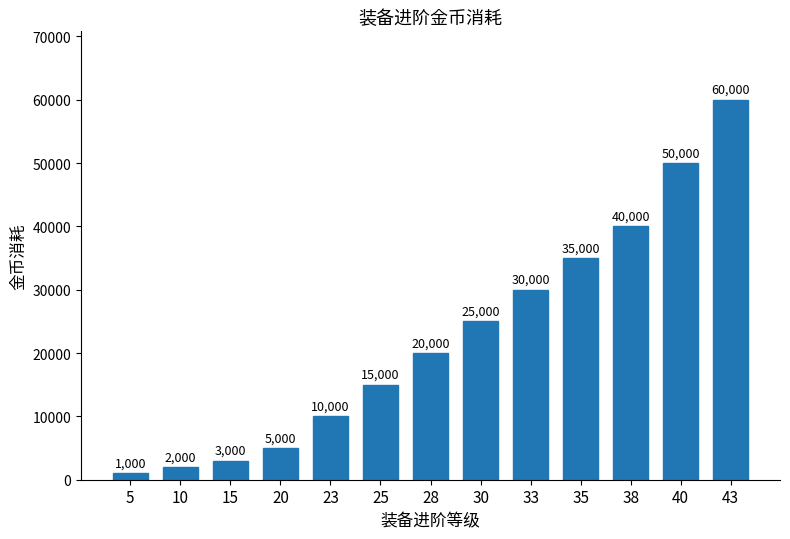

Read the value at 35, to the nearest 10.

35000